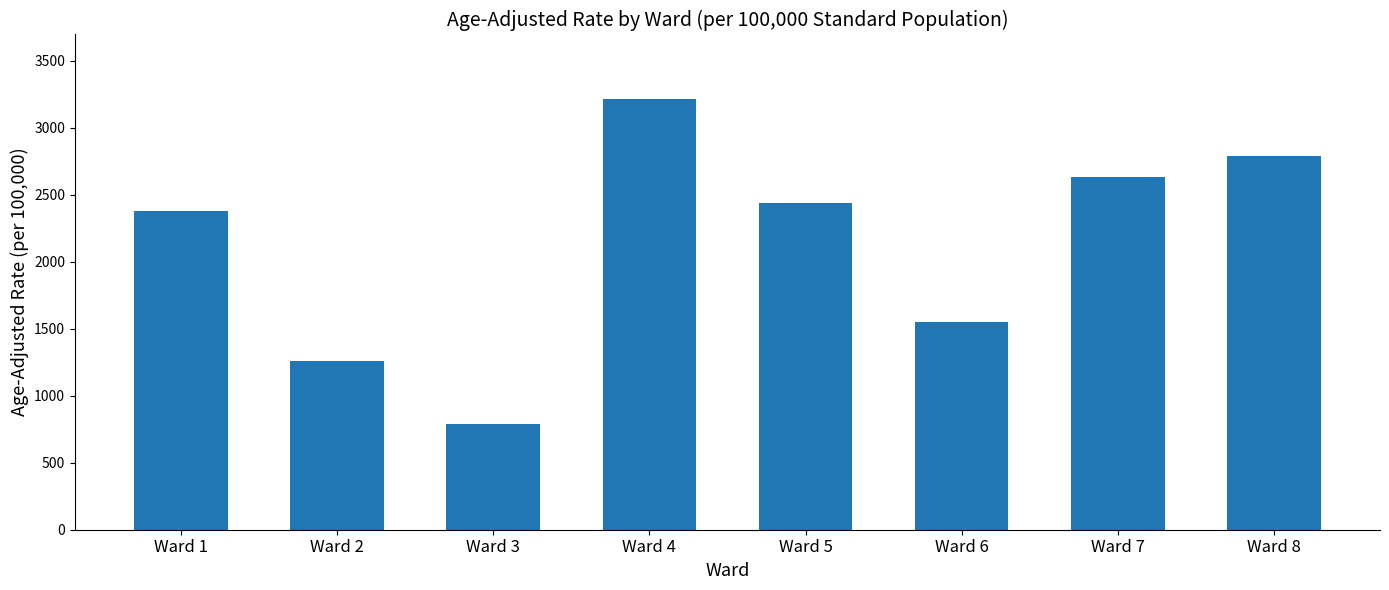

List the labels in order of value, smallest first.

Ward 3, Ward 2, Ward 6, Ward 1, Ward 5, Ward 7, Ward 8, Ward 4